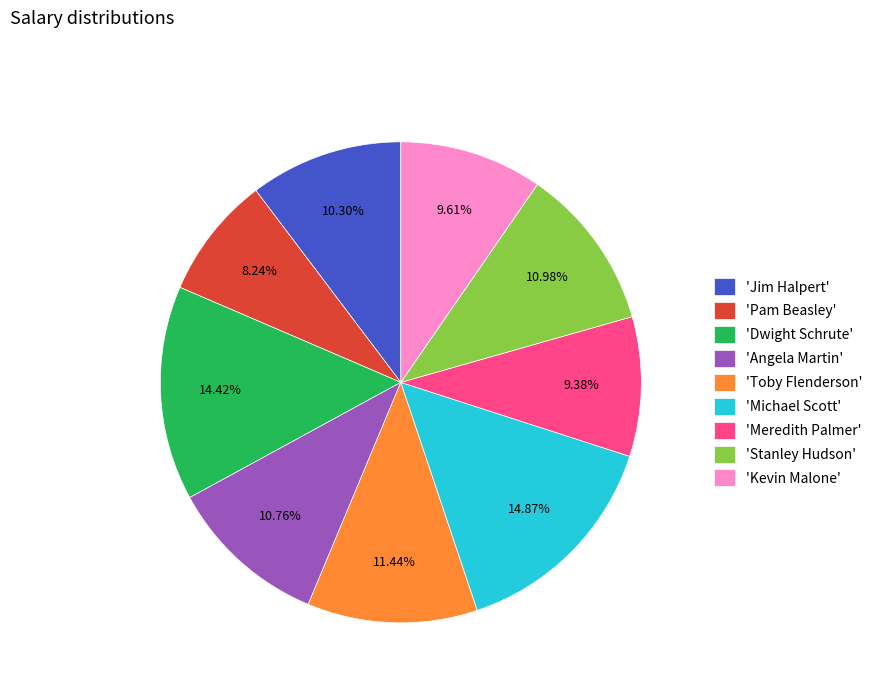

Does 'Michael Scott' represent more than half of the total?

No